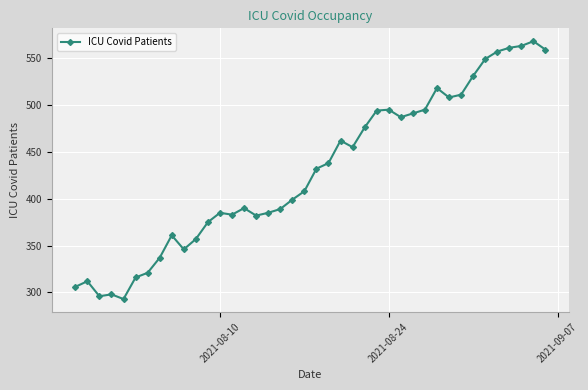

What is the greatest value displayed?

568